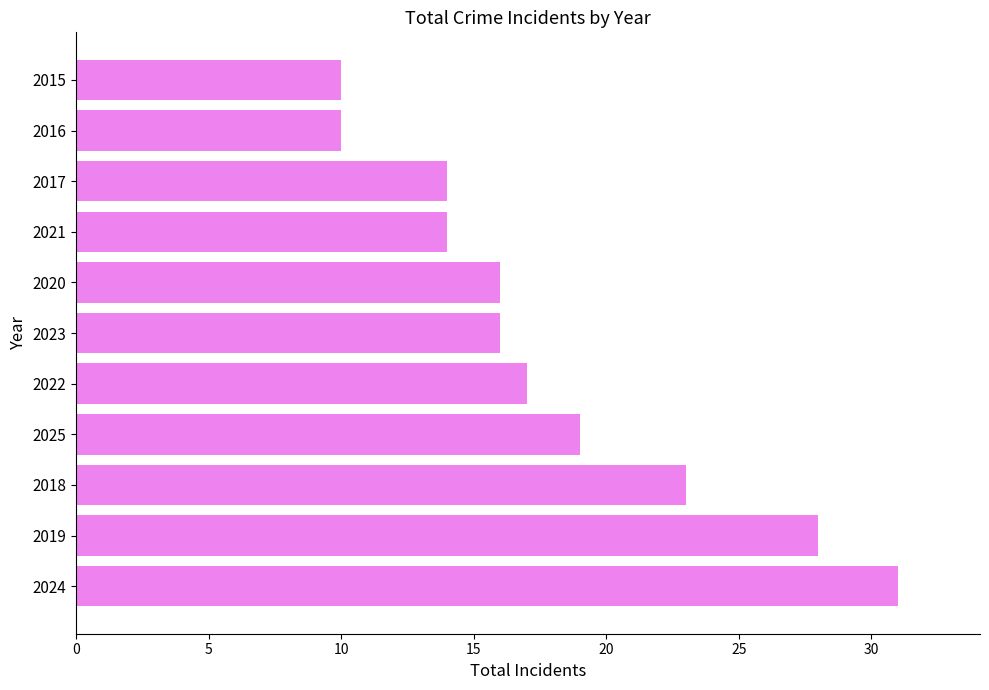

The value at 2019 is 28. True or false?

True